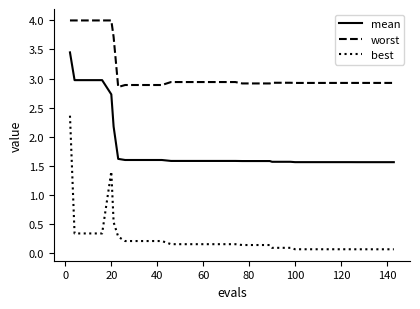

List the series in order of their overall mean, lowest first.

best, mean, worst